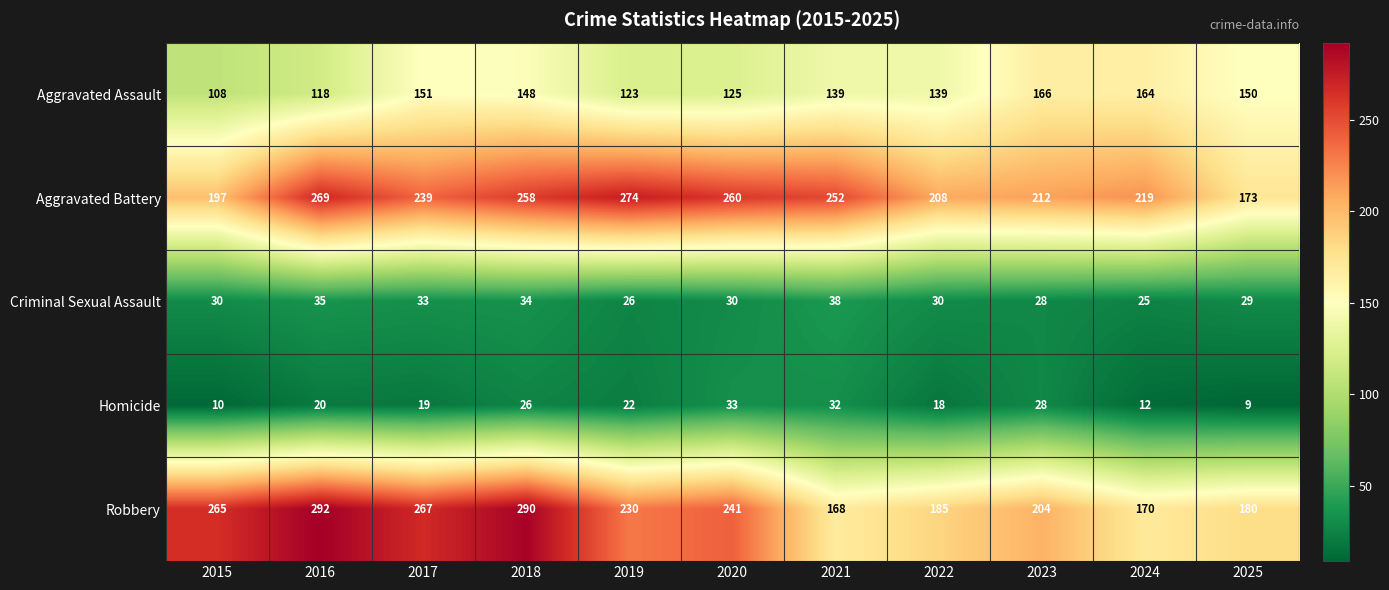

How many series are shown in this chart?

5